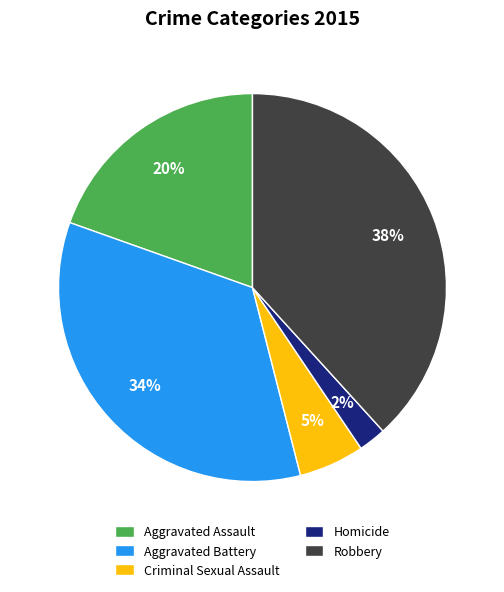

Rank the categories by value from lowest to highest.

Homicide, Criminal Sexual Assault, Aggravated Assault, Aggravated Battery, Robbery